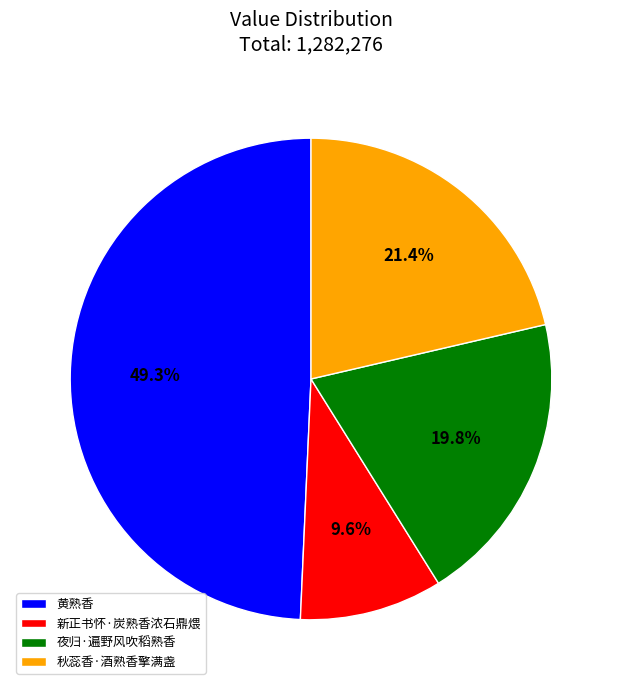

Is it true that 新正书怀·炭熟香浓石鼎煨 is 2% of the pie?

False